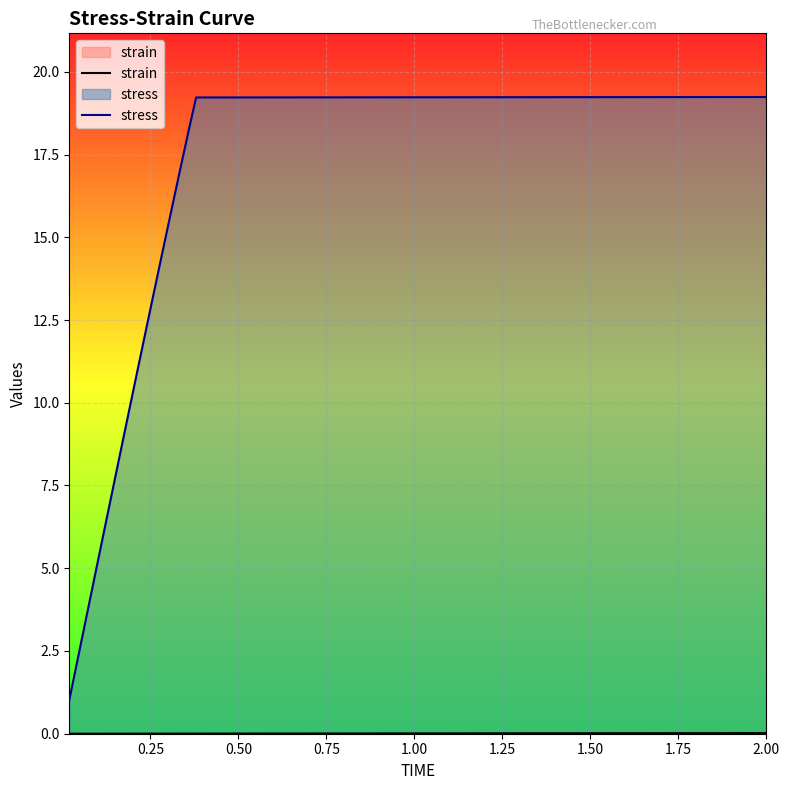

List the series in order of their peak value, highest first.

stress, strain